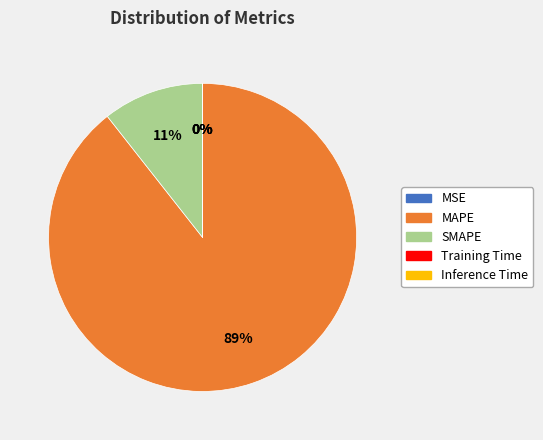

To the nearest percent, what is the average slice percentage?

20%